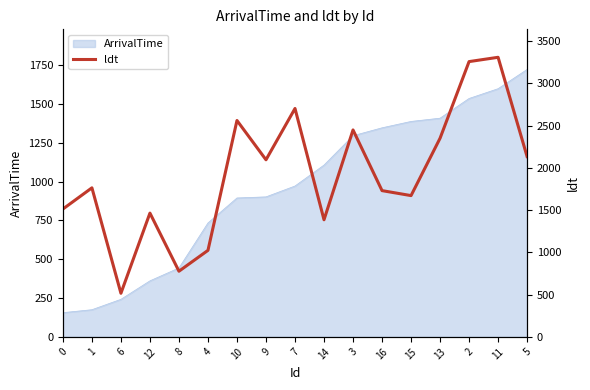

Between 6 and 8, which is larger?

8